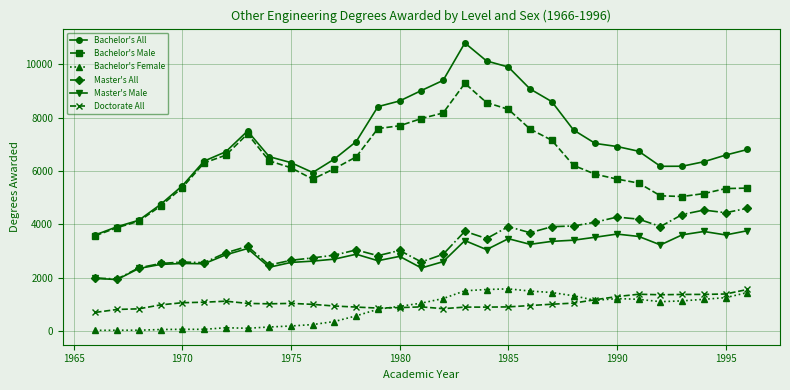

True or false: Master's All and Bachelor's Female intersect in this chart.

False